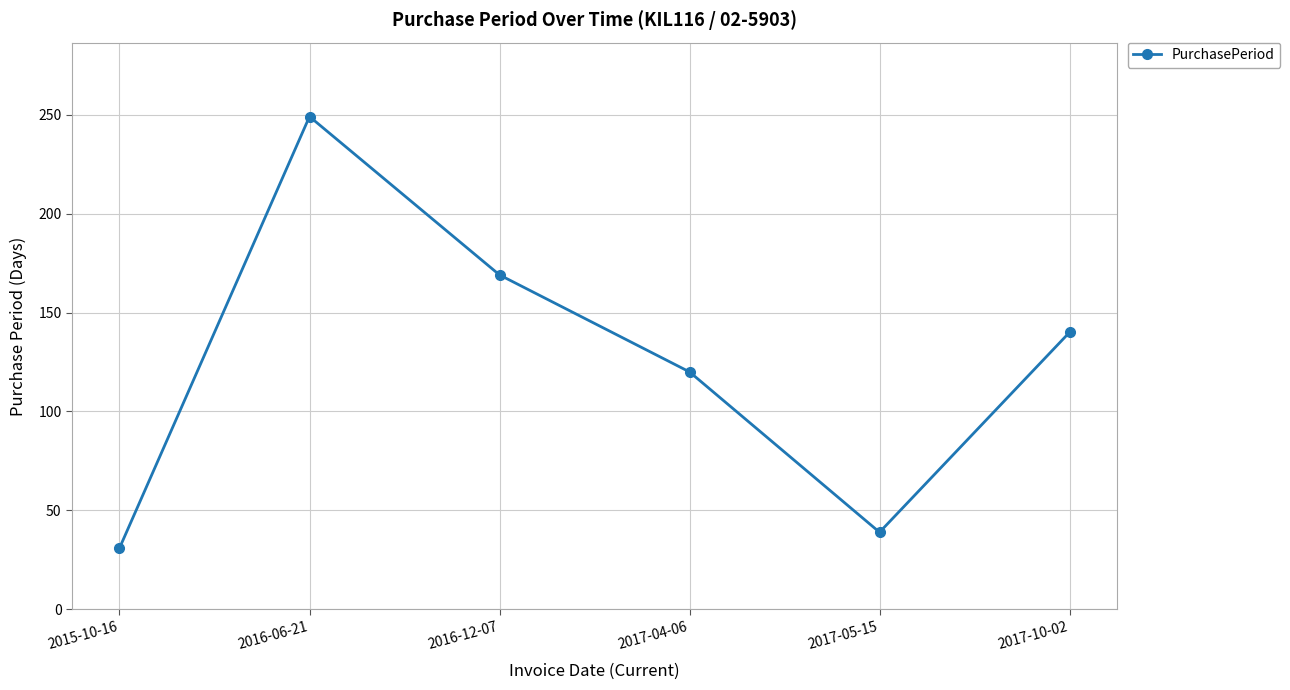

Approximately how many times larger is the value at 2017-04-06 compared to 2017-10-02?

0.9